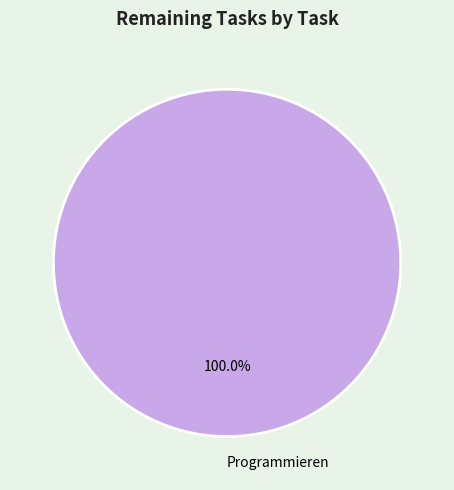

Count the number of slices in the pie.

1